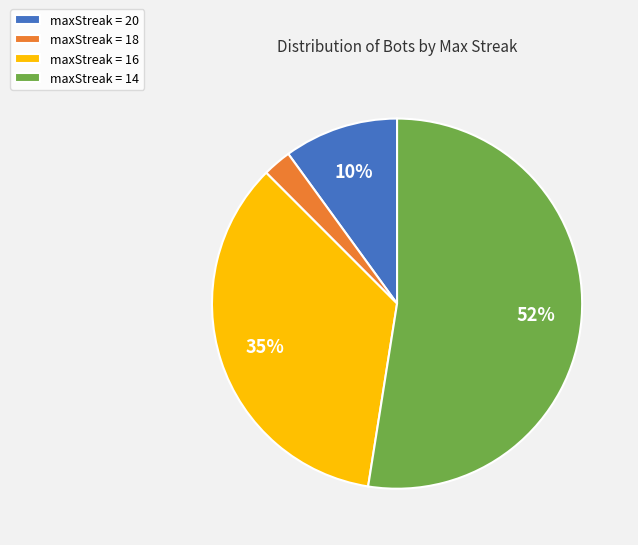

Is it true that maxStreak = 16 is 26% of the pie?

False